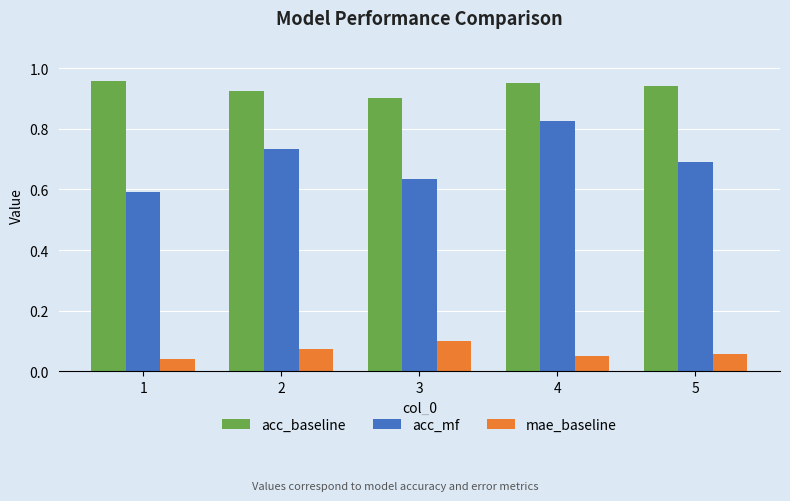

Is the value of mae_baseline at 3 greater than the value of acc_mf at 5?

No